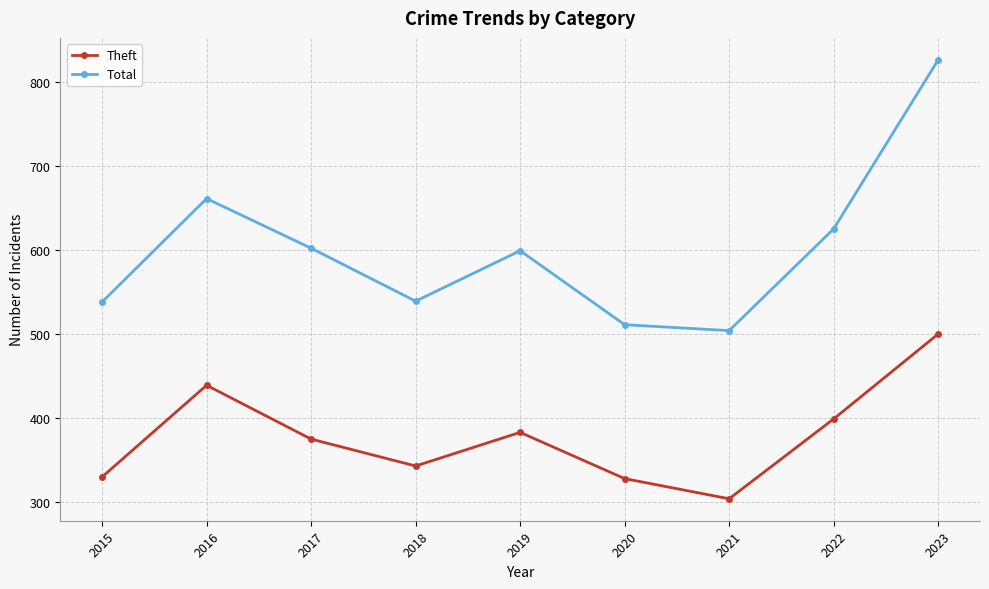

The Total series shows 538 at 2015. True or false?

True